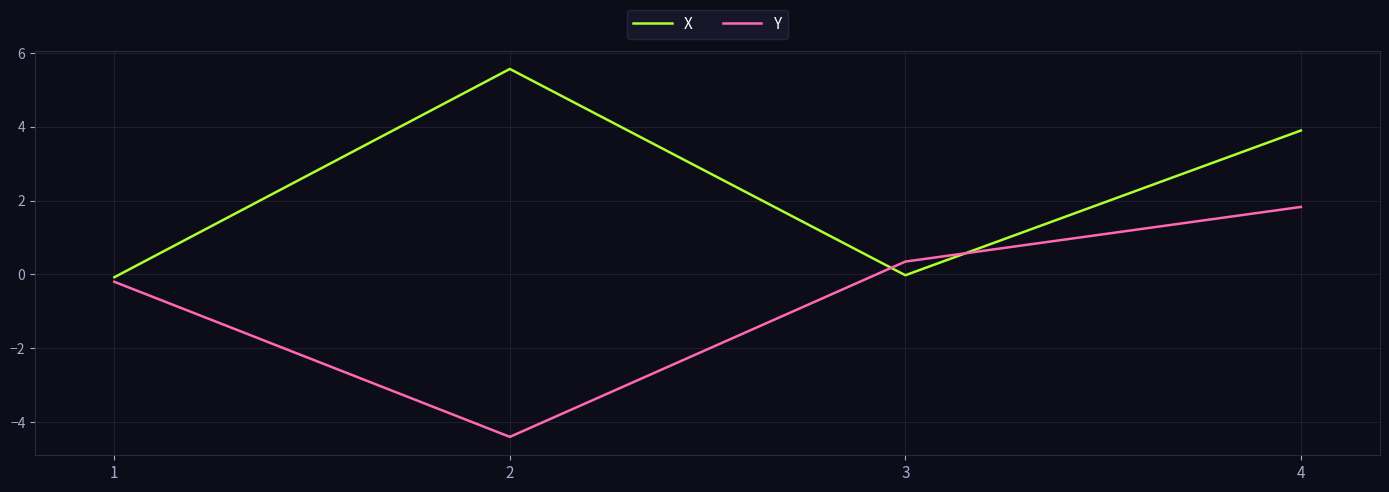

What is the sum of the X values at 3 and 1?

-0.1